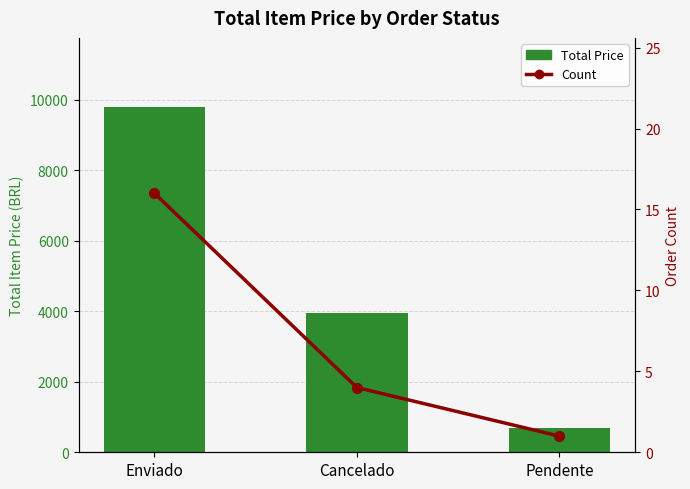

Reading left to right, extract all data points from this chart.

Total Price: 9791.4	3949.3	697.9
Count: 16.0	4.0	1.0